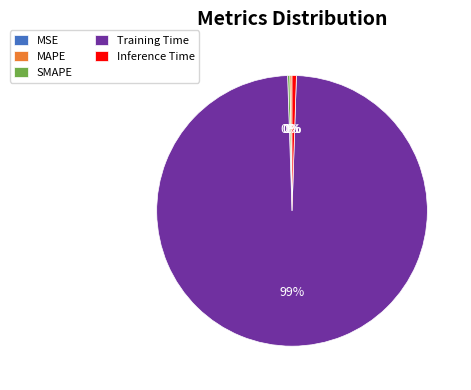

Is it true that Training Time is 89% of the pie?

False